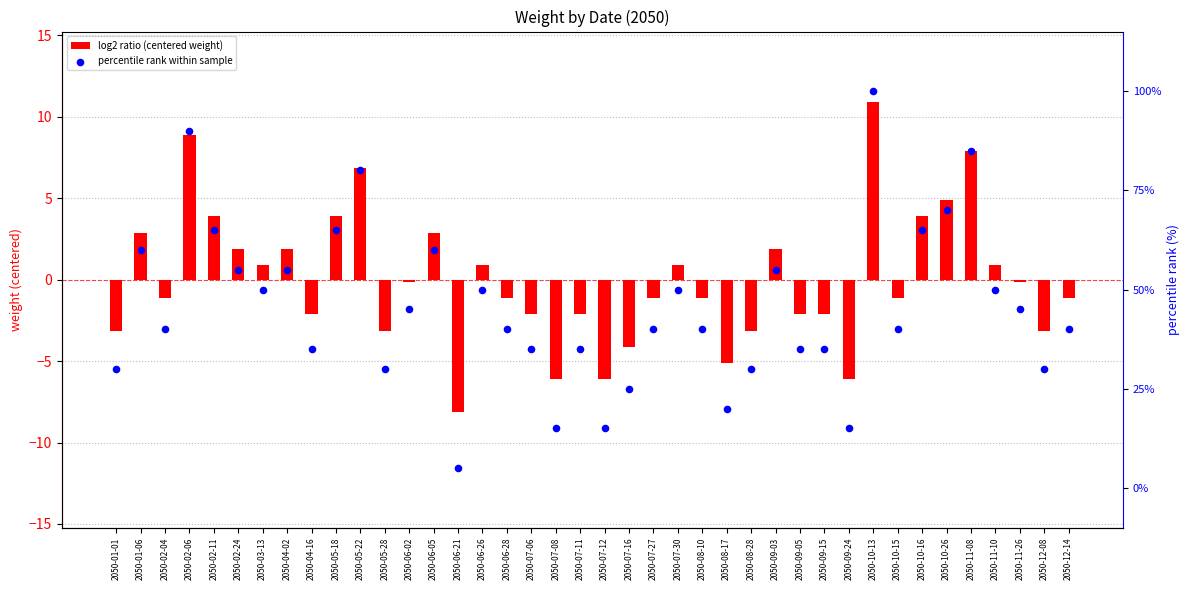

What are all the series names shown in the legend?

log2 ratio (centered weight), percentile rank within sample